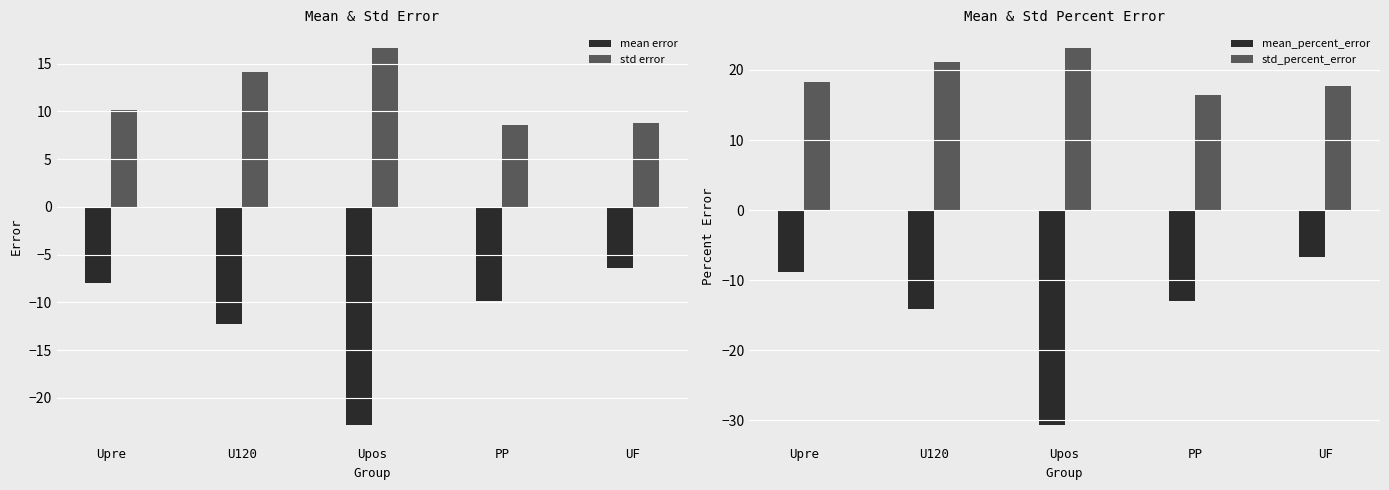

Reading left to right, what are all the values shown in this chart?

mean error: Upre=-8.0	U120=-12.3	Upos=-22.8	PP=-9.9	UF=-6.4
std error: Upre=10.2	U120=14.1	Upos=16.6	PP=8.6	UF=8.8
mean_percent_error: Upre=-8.8	U120=-14.1	Upos=-30.6	PP=-12.9	UF=-6.6
std_percent_error: Upre=18.3	U120=21.1	Upos=23.1	PP=16.5	UF=17.8